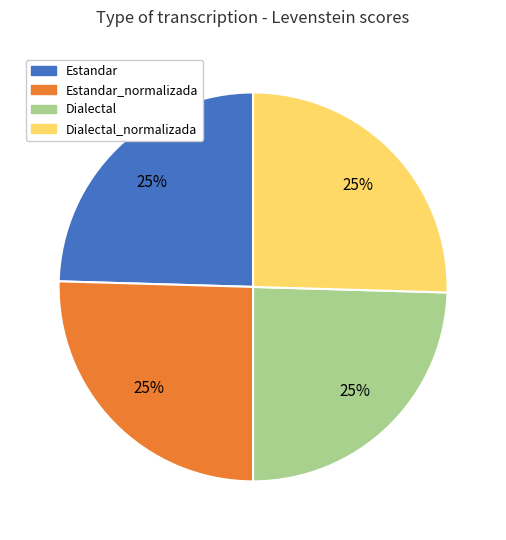

Is there any slice that represents more than half of the pie?

No